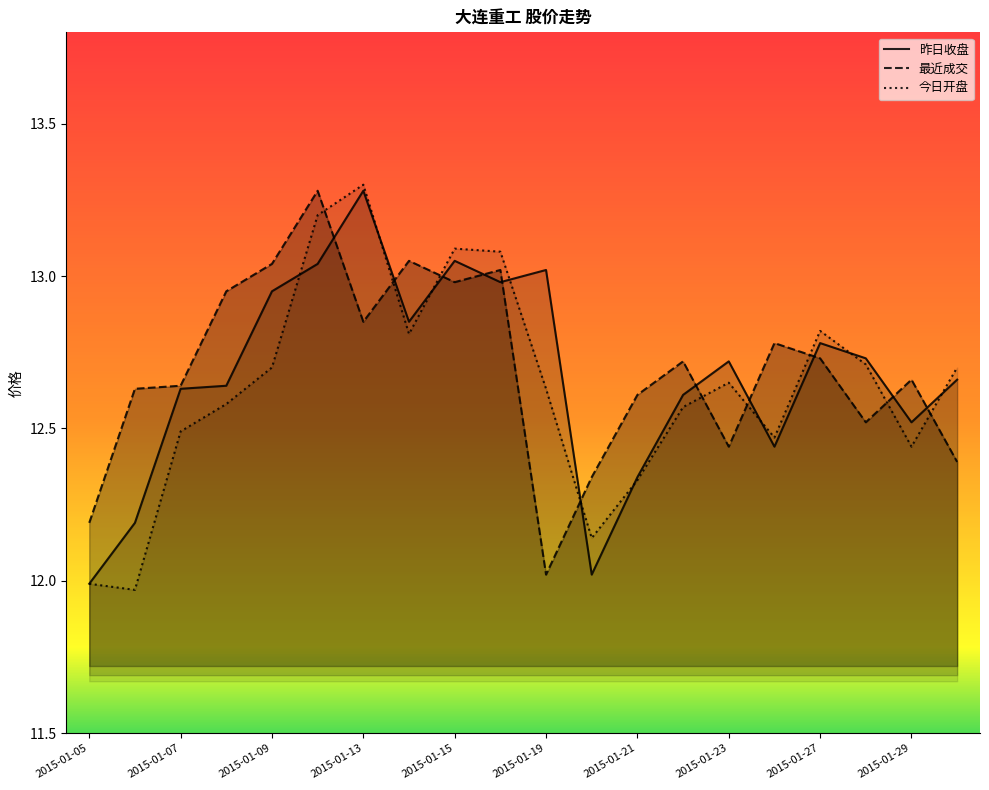

What is the spread (max minus min) of values at 2015-01-12?

0.2